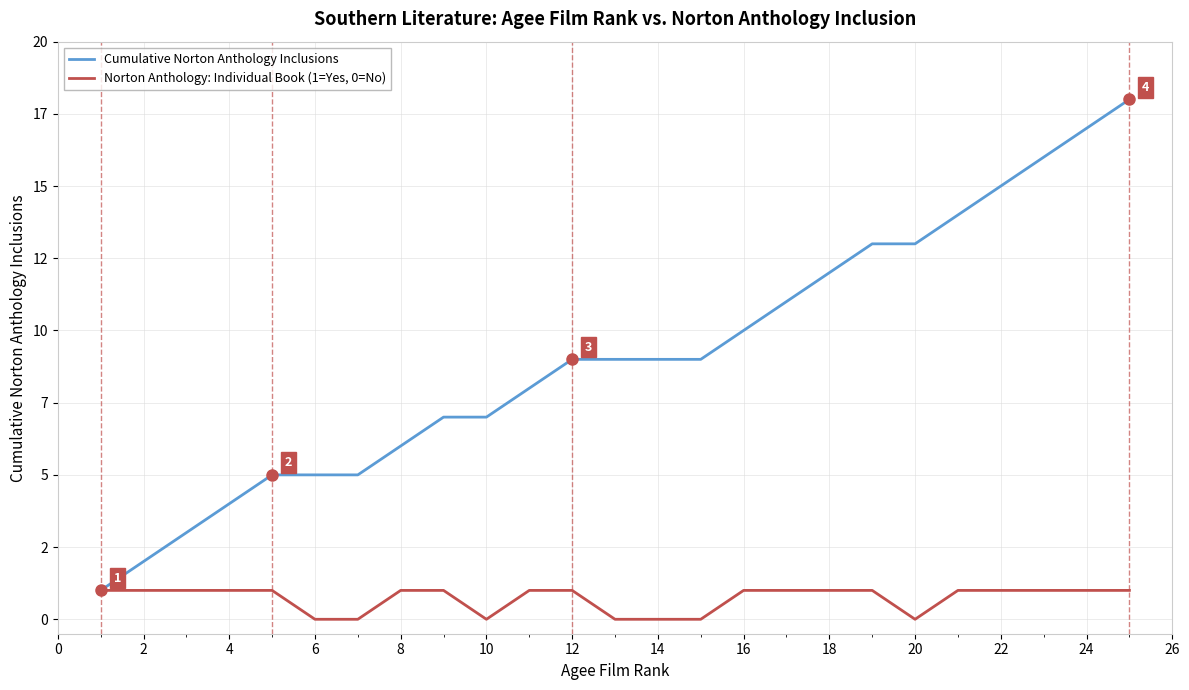

What is the greatest value displayed?

18